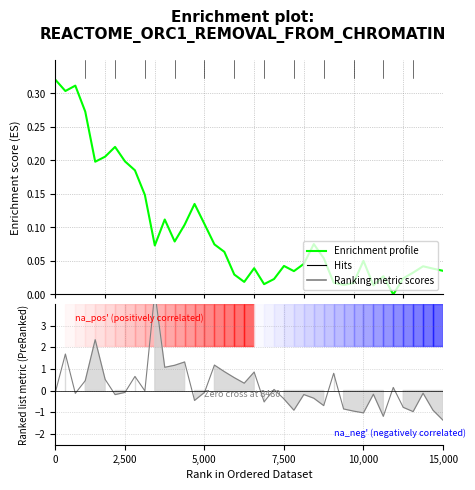

At which category does the chart reach its minimum across all series?

34